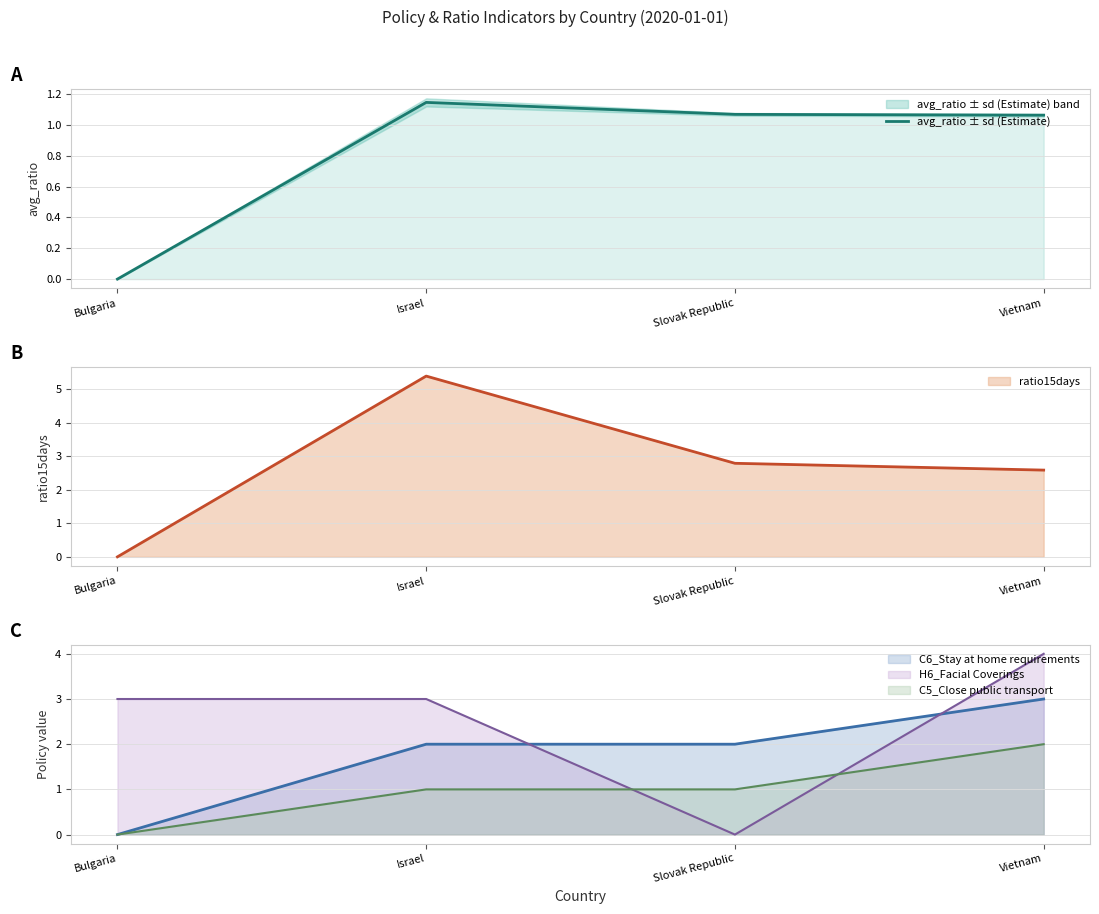

Where is the data nearest to the value 0?

Bulgaria